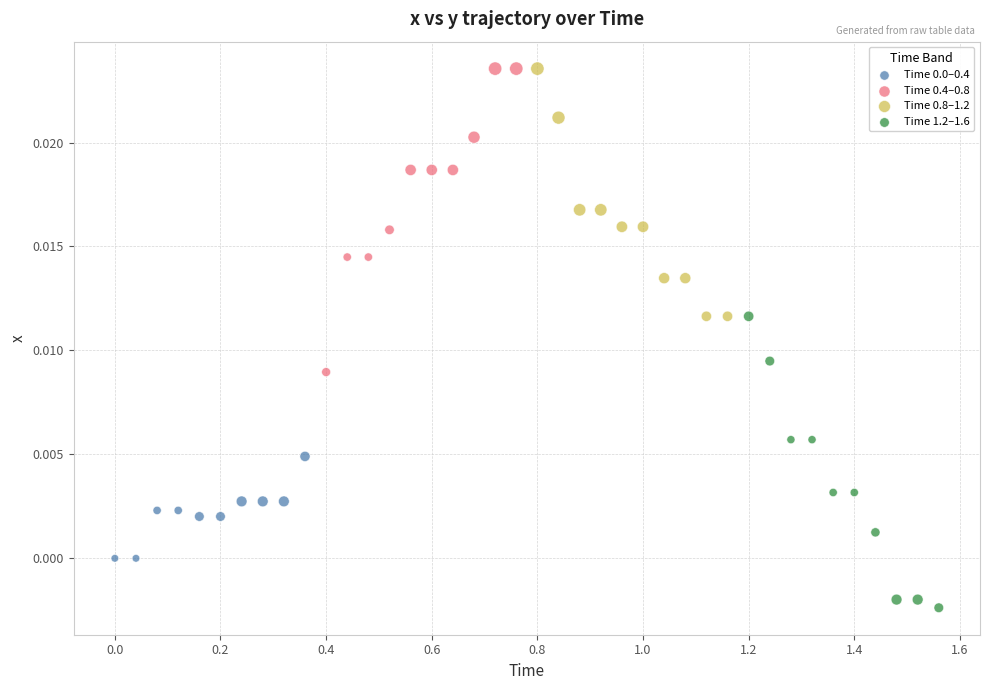

Which series reaches the minimum Y coordinate?

Time 1.2–1.6